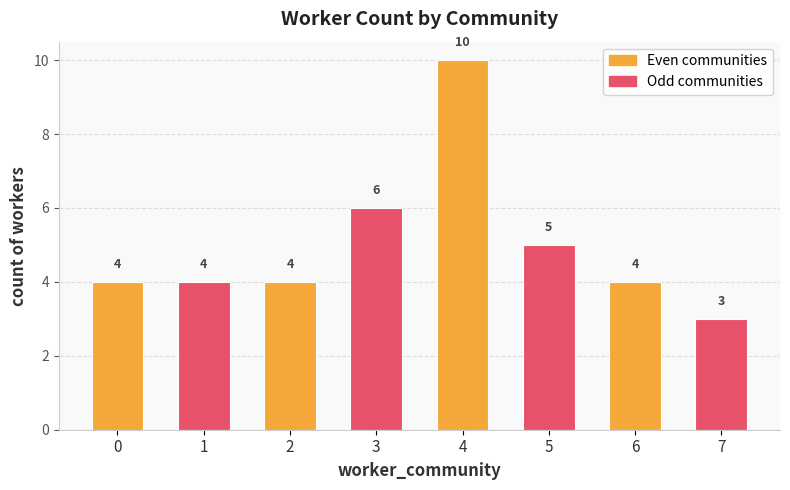

The chart shows a value of 4 at 2. True or false?

True